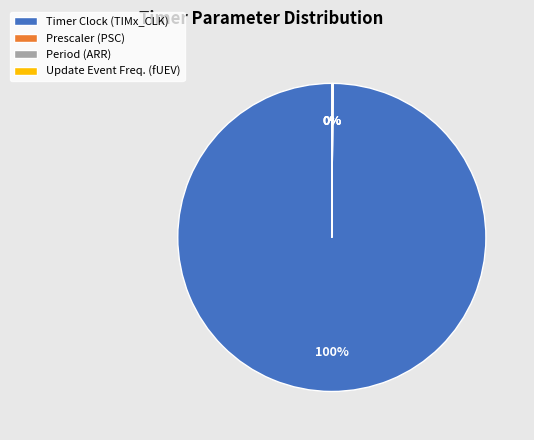

To the nearest percent, what is the average slice percentage?

25%